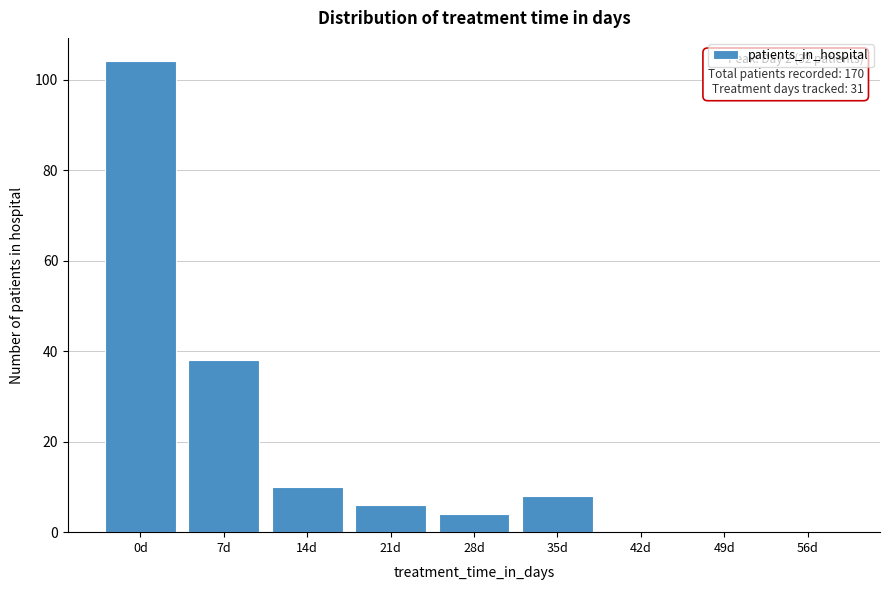

Reading left to right, extract all data points from this chart.

0d=104	7d=38	14d=10	21d=6	28d=4	35d=8	42d=0	49d=0	56d=0